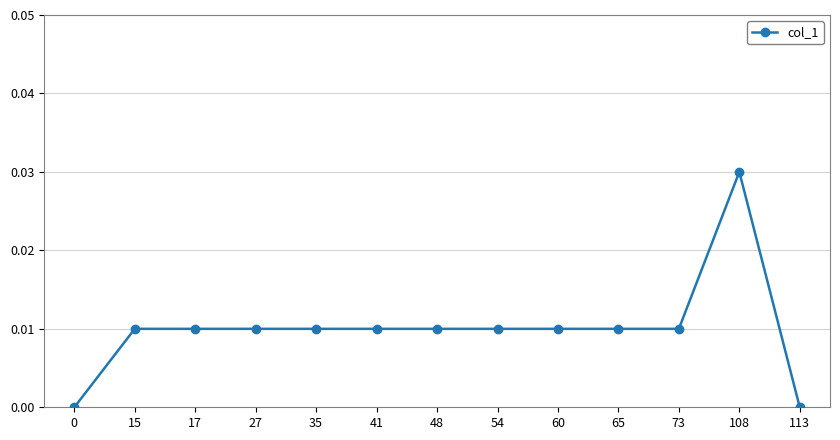

Which has a higher value, 41 or 113?

41